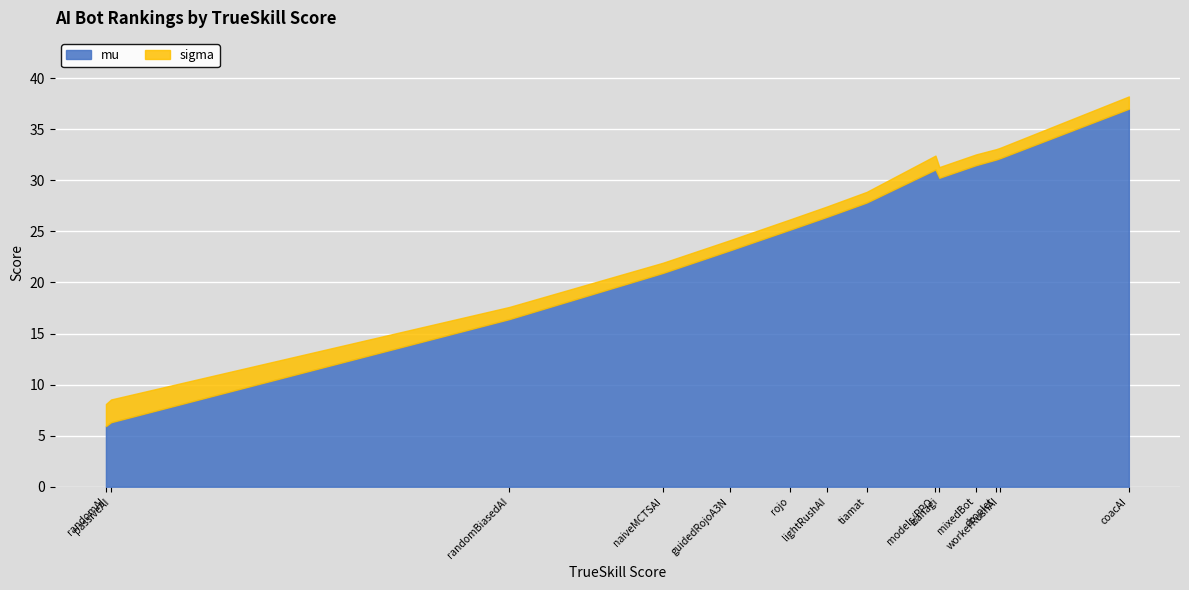

Count the number of data series in this chart.

3